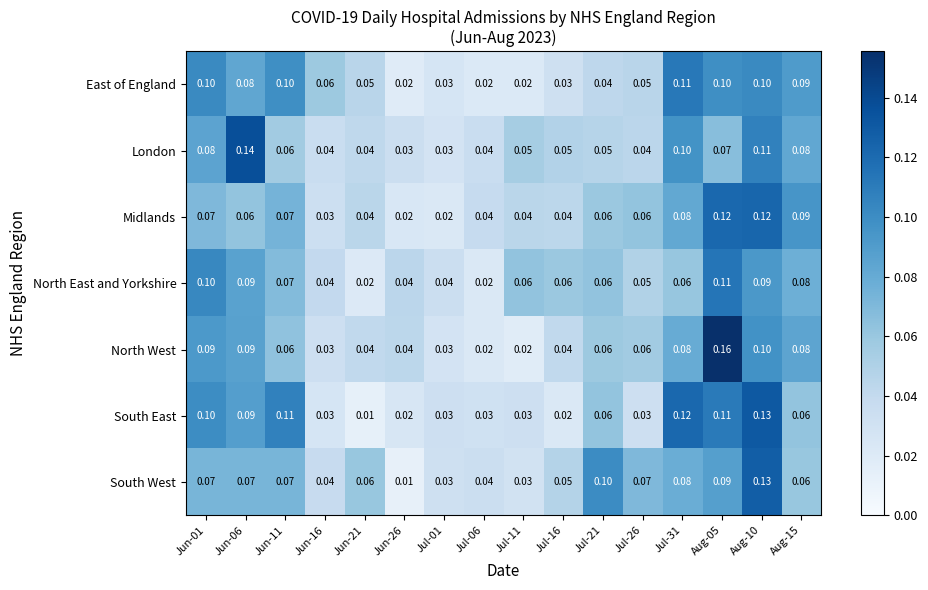

Which series has the largest total across all categories?

London